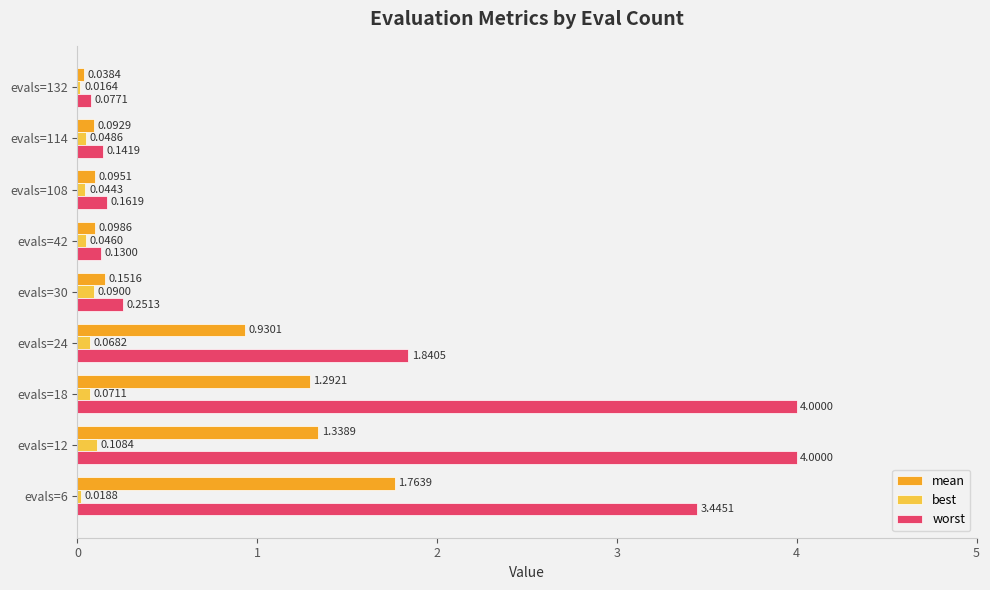

What is the average value of the mean series?

0.6